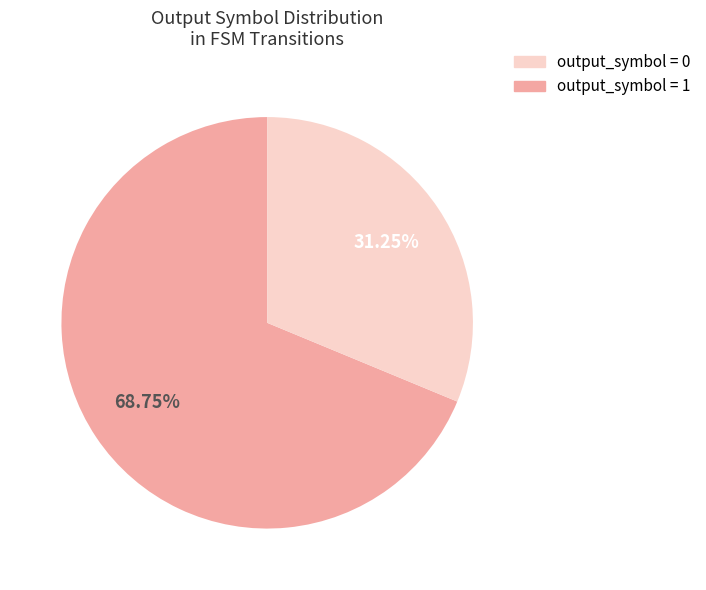

Is there a majority slice in this chart?

Yes